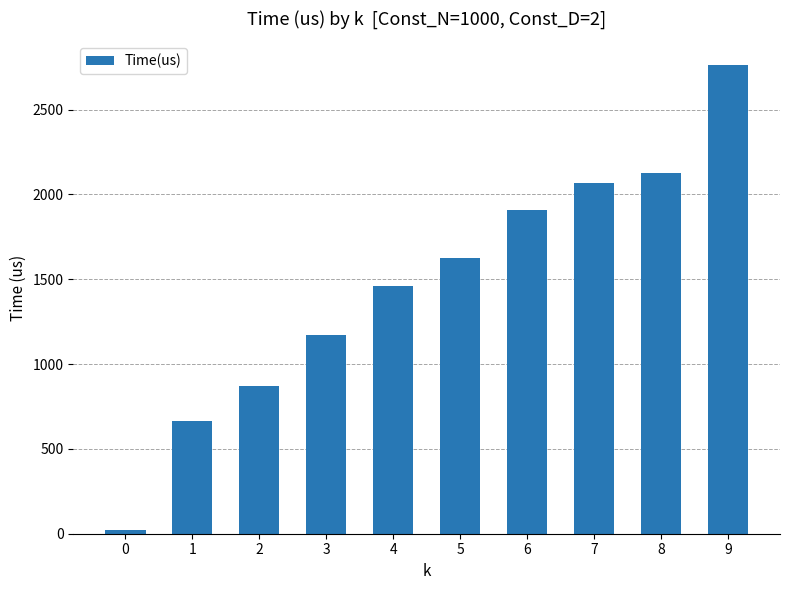

What is the average value?

1468